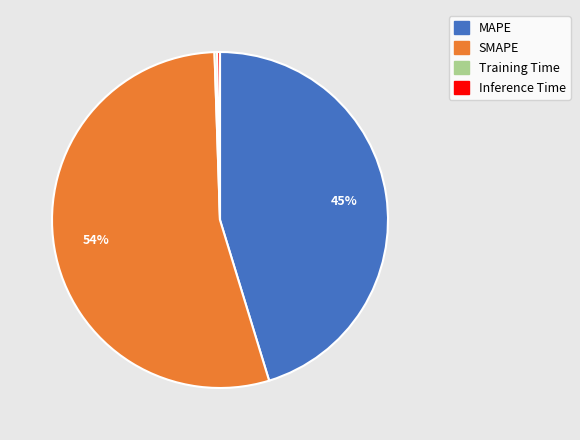

To the nearest percent, what is the average slice percentage?

25%